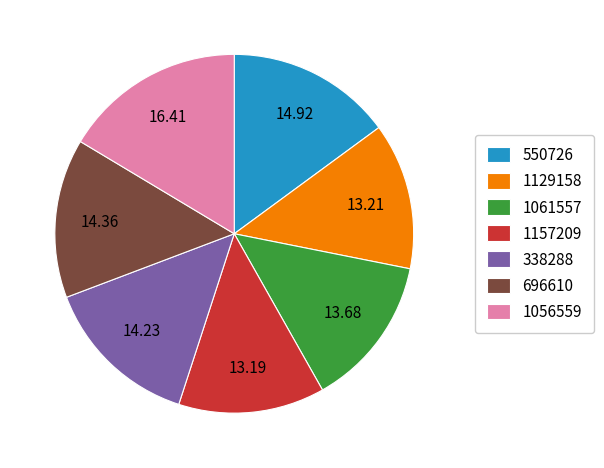

What is the largest slice in the pie chart?

1056559